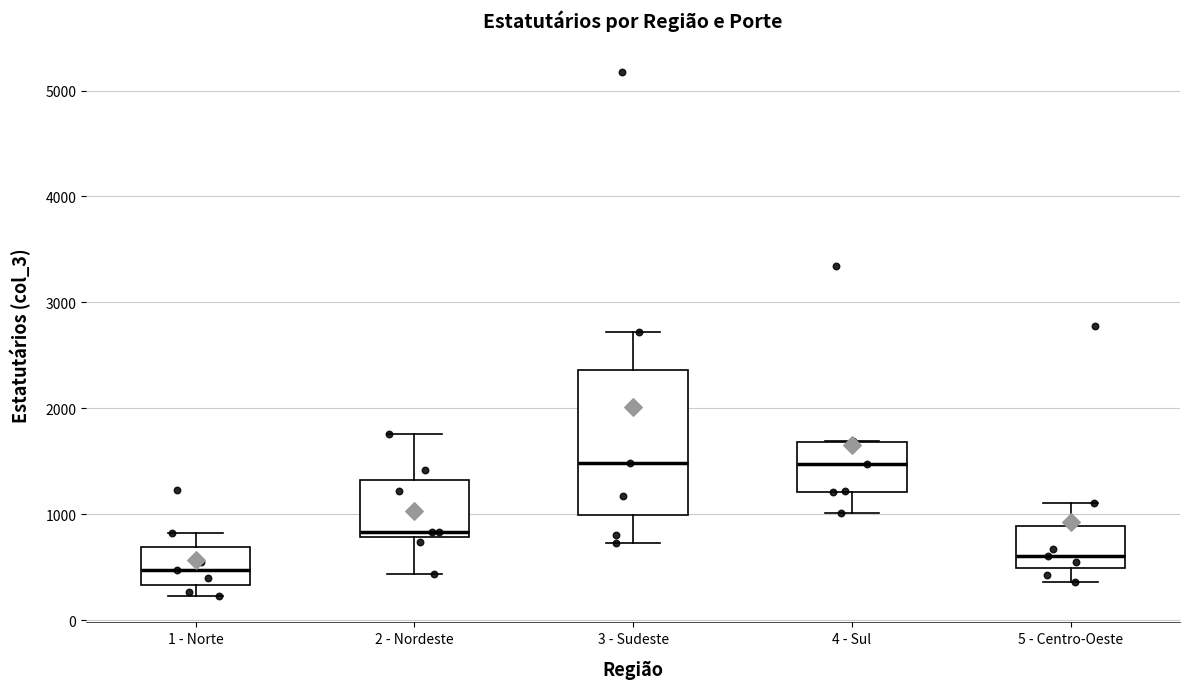

Comparing the boxes themselves (not the whiskers), which one is the tallest?

3 - Sudeste